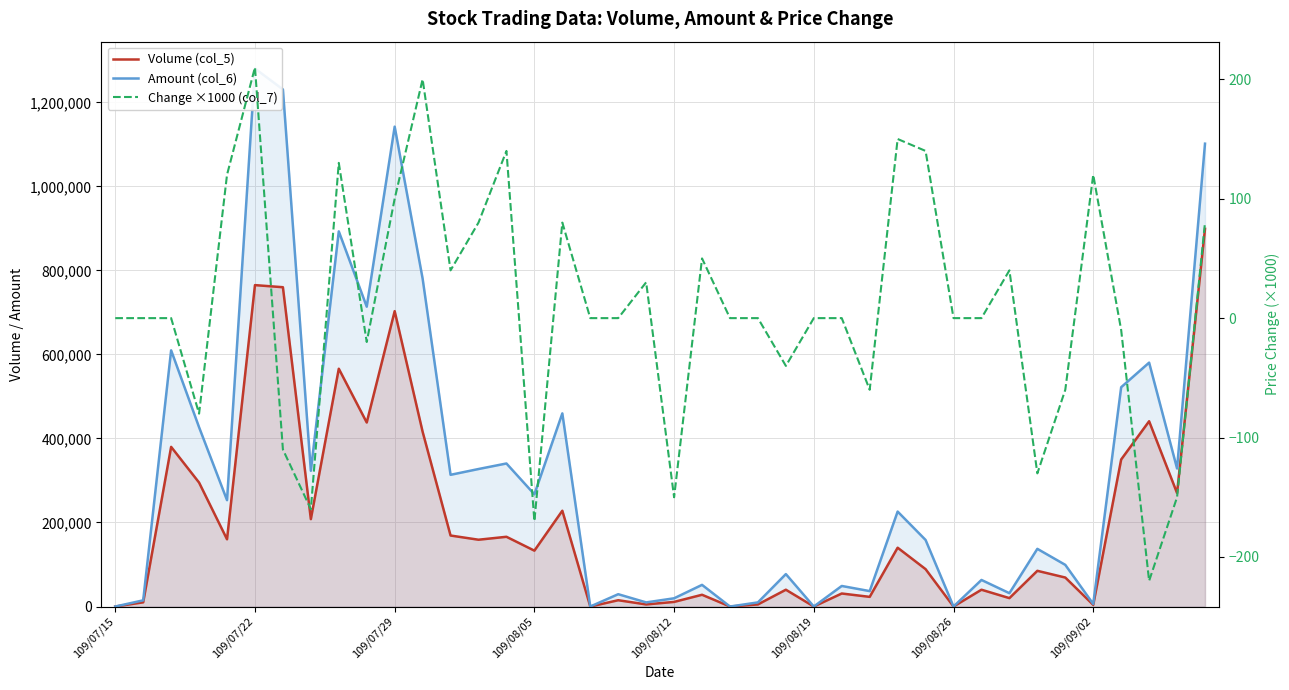

Rank the series by their average value, from lowest to highest.

Change ×1000 (col_7), Volume (col_5), Amount (col_6)